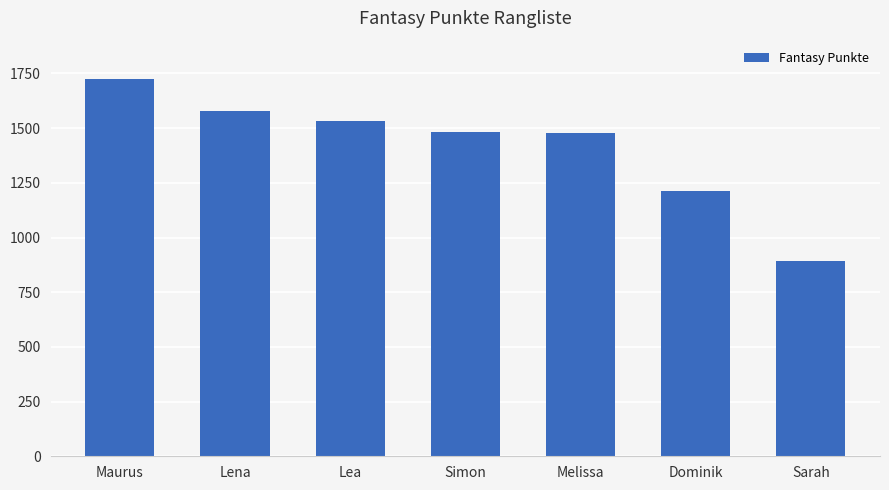

How many series are shown in this chart?

1